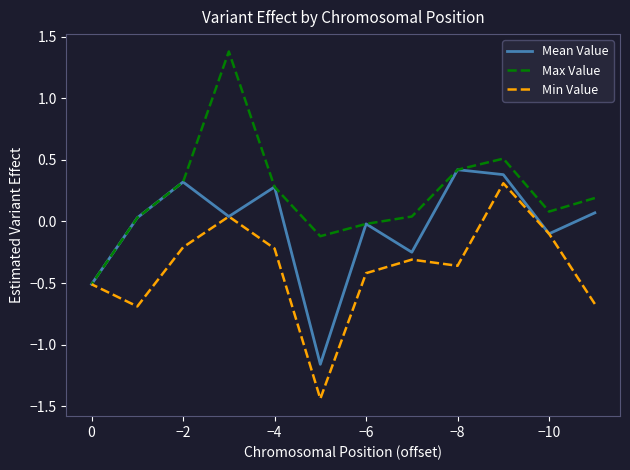

Does the chart have visible grid lines?

No